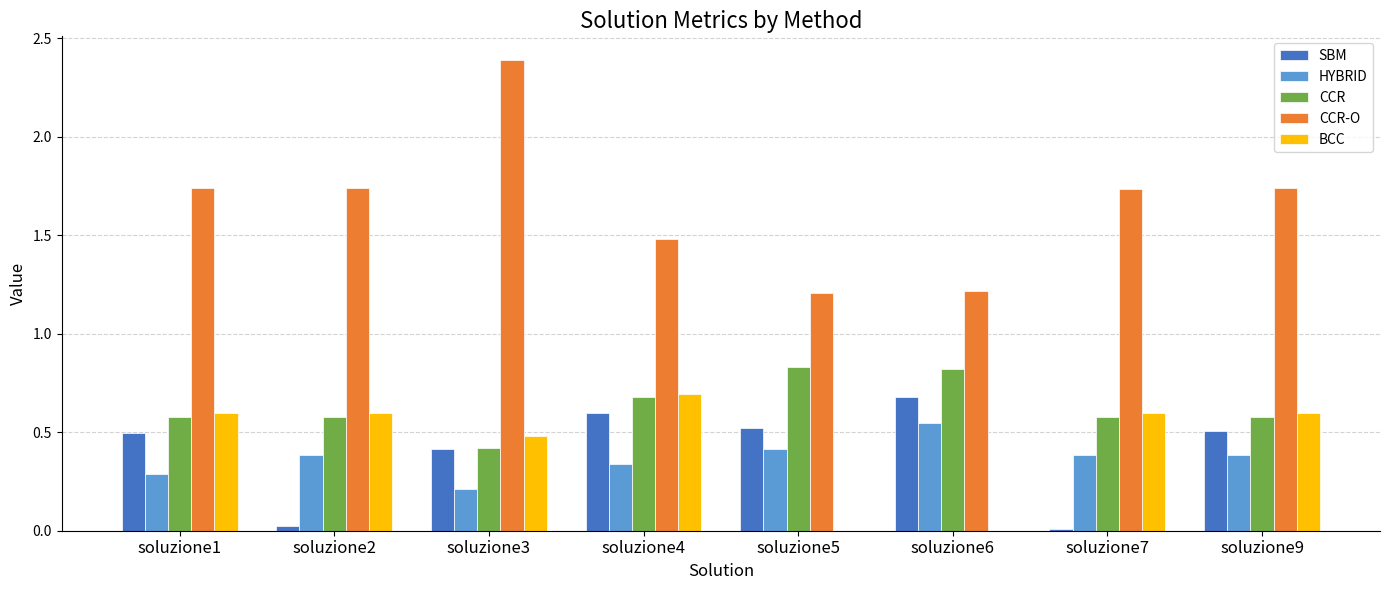

Which series changed the most between soluzione3 and soluzione4?

CCR-O